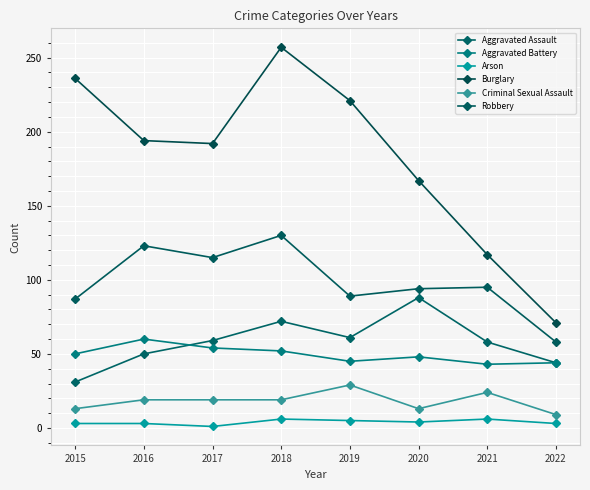

Is it true that Arson equals 3 at 2022?

True